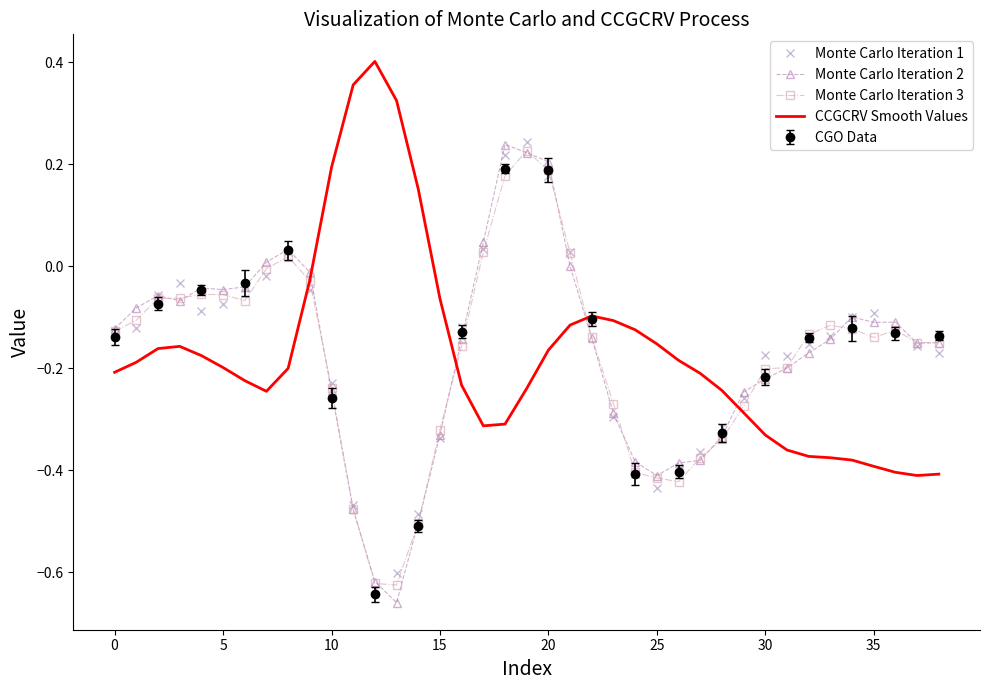

What is the difference between the maximum and second lowest values in the Monte Carlo Iteration 3 series?

0.8